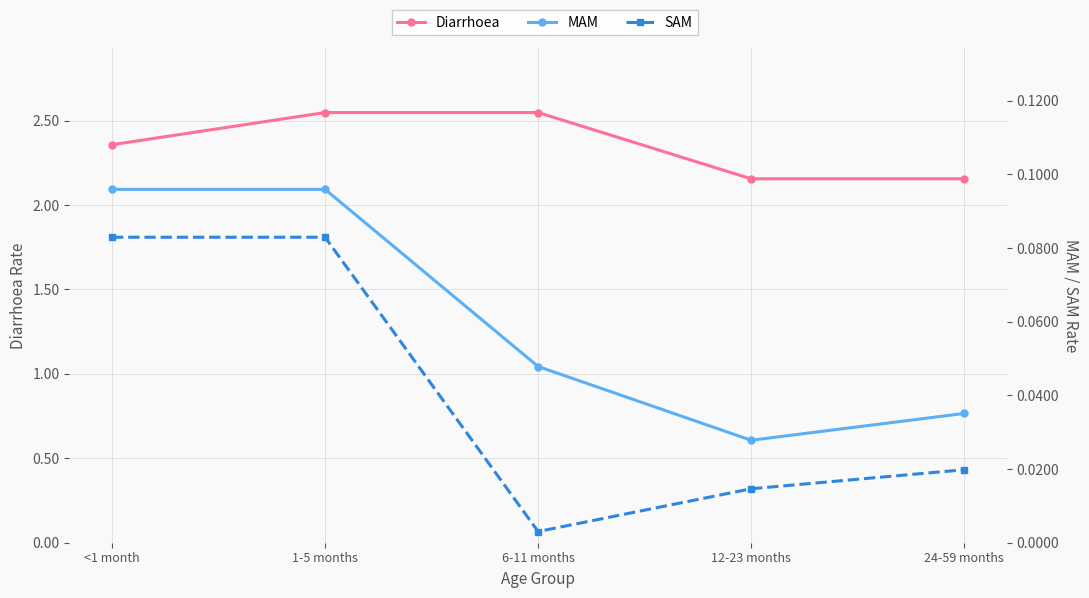

How many lines are shown in the chart?

3